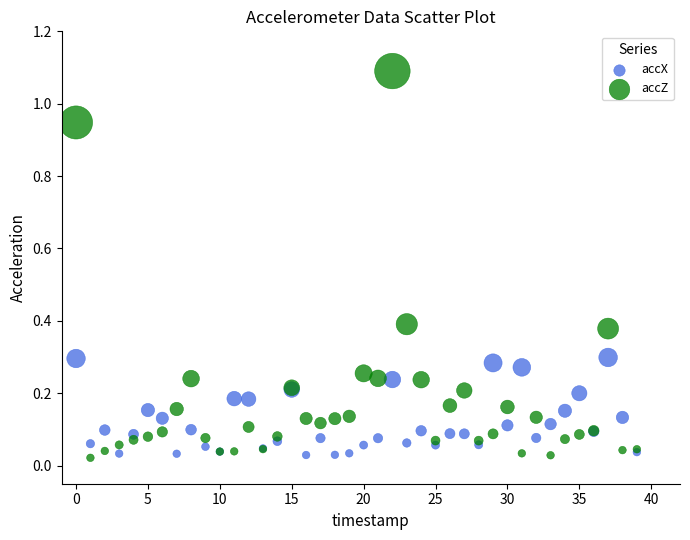

Which series has the widest spread of Y values?

accZ